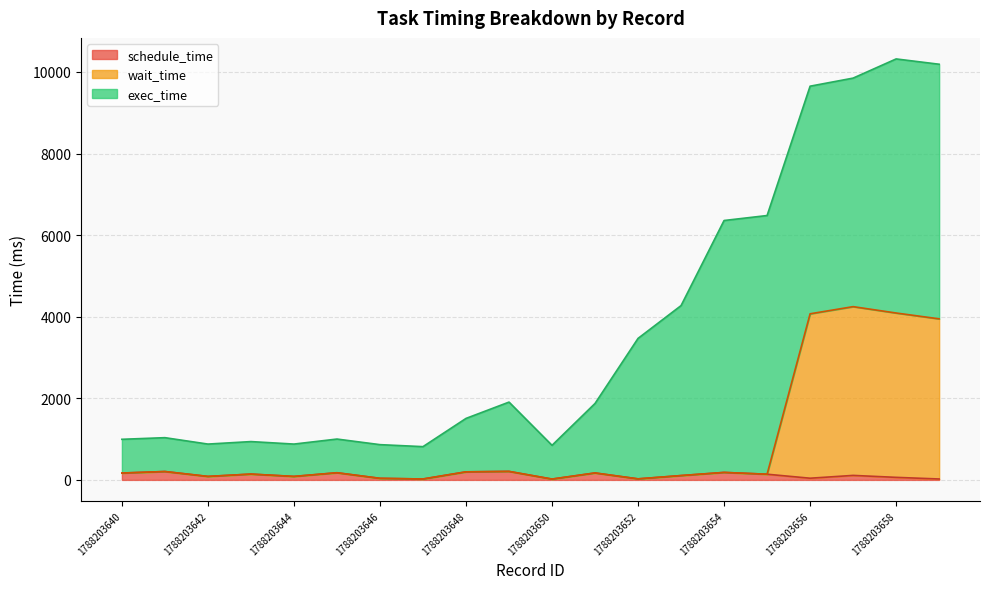

Does the chart have visible grid lines?

Yes